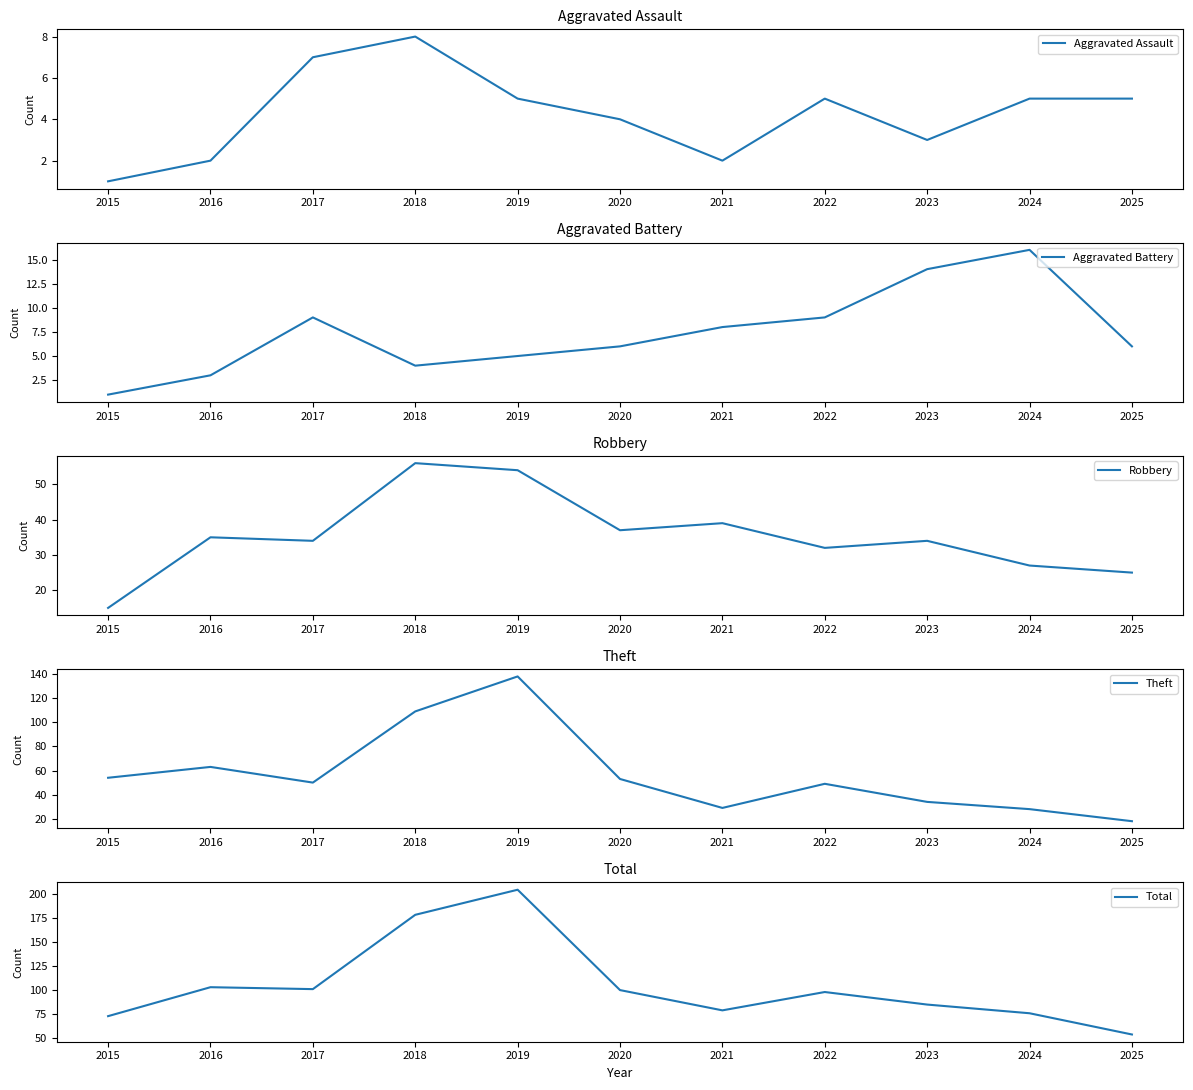

True or false: Theft and Aggravated Assault cross at least once.

False